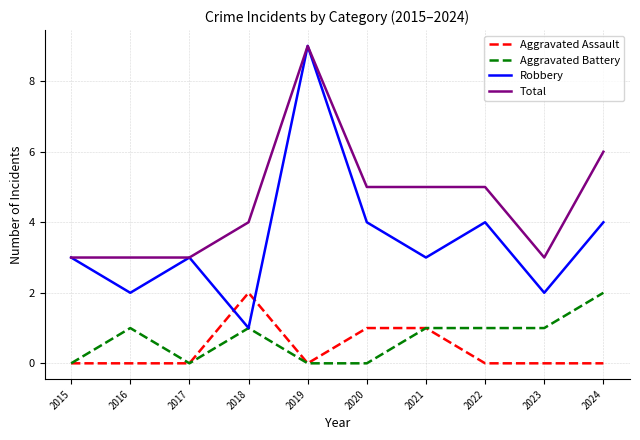

Which category has the lowest value in the Robbery series?

2018